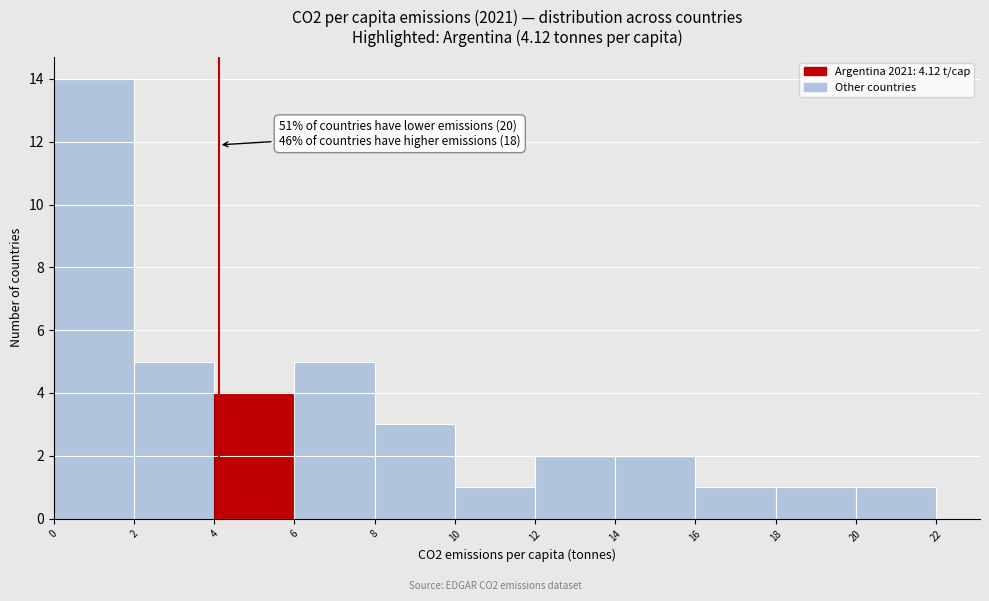

Over which range of the x-axis is the bar tallest?

0 to 2